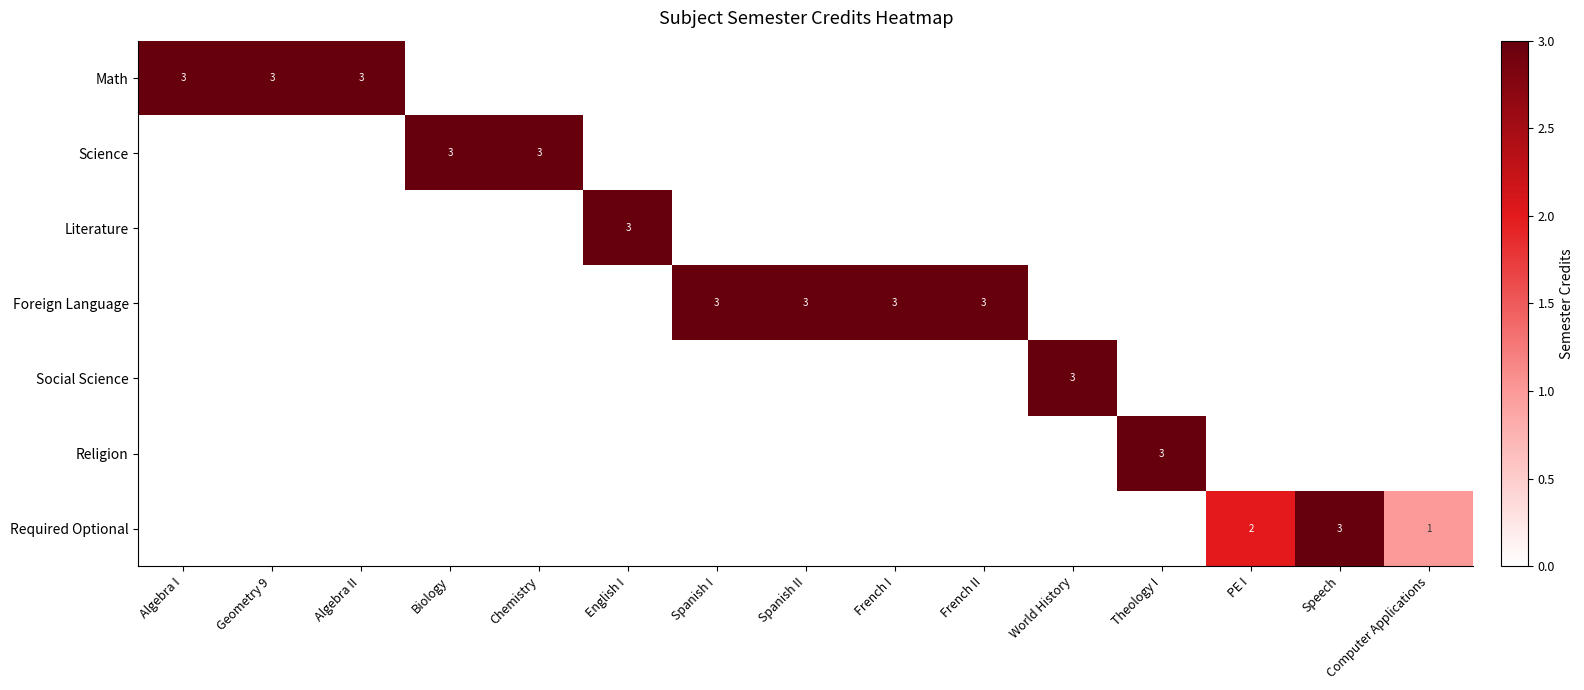

True or false: Foreign Language has a value of 4 at Spanish I.

False